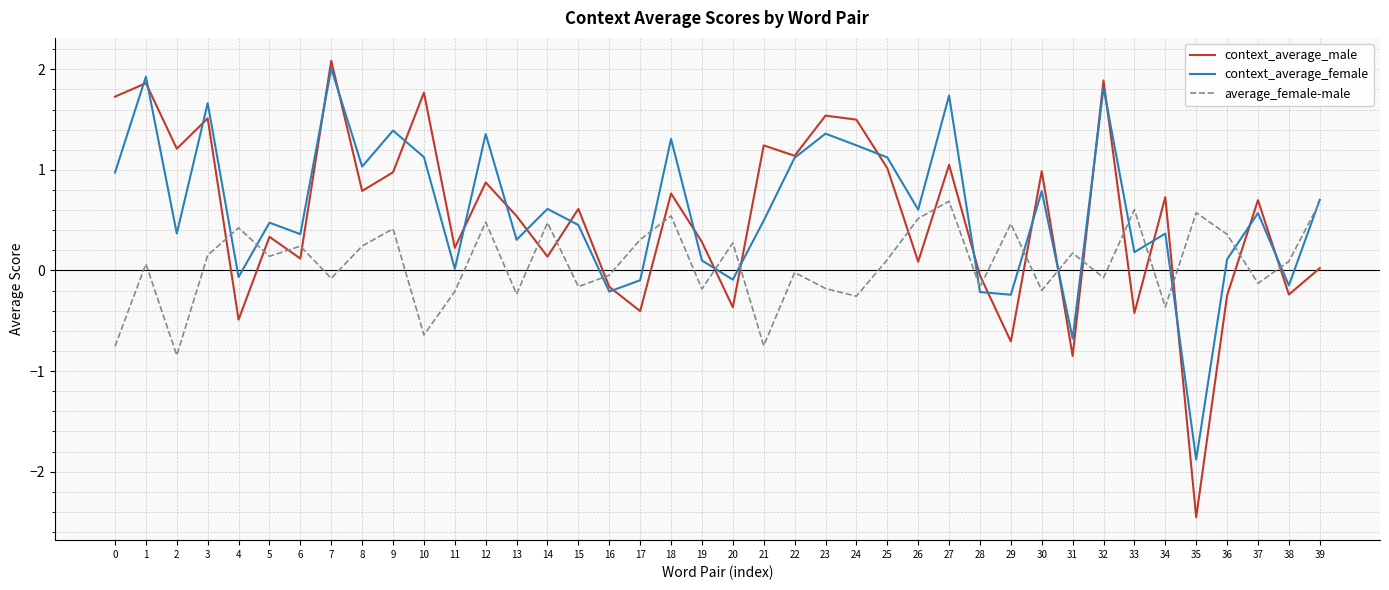

What is the difference between the maximum and minimum values in the average_female-male series?

1.5